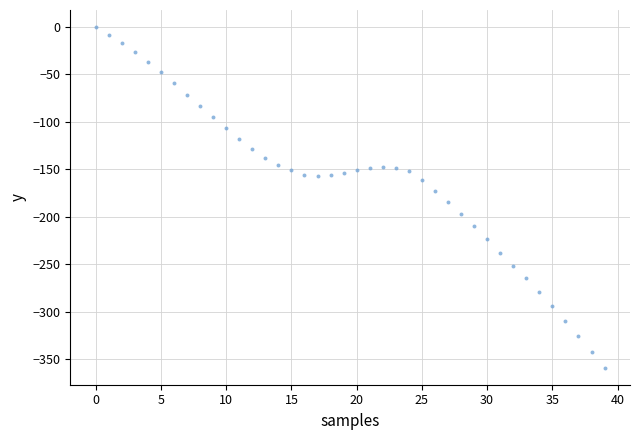

What is the range of Y values (max minus min)?

358.9